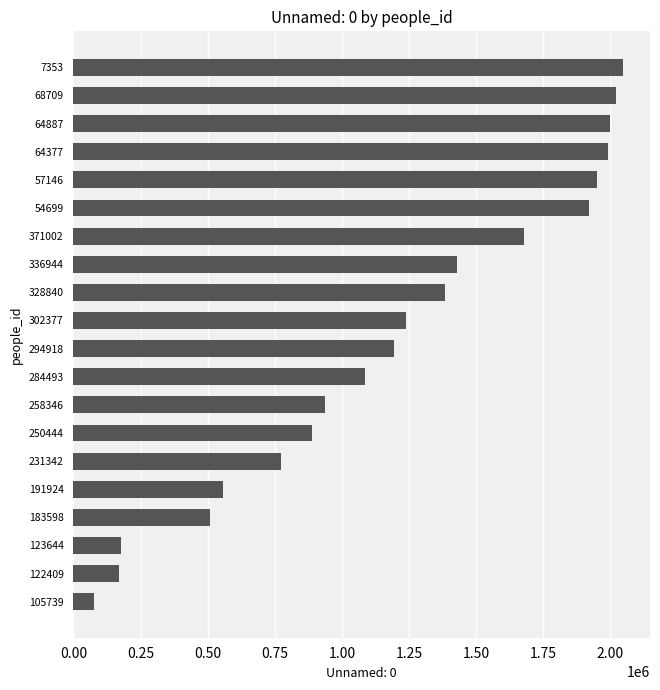

What is the sum of the values at 328840 and 123644?

1562317